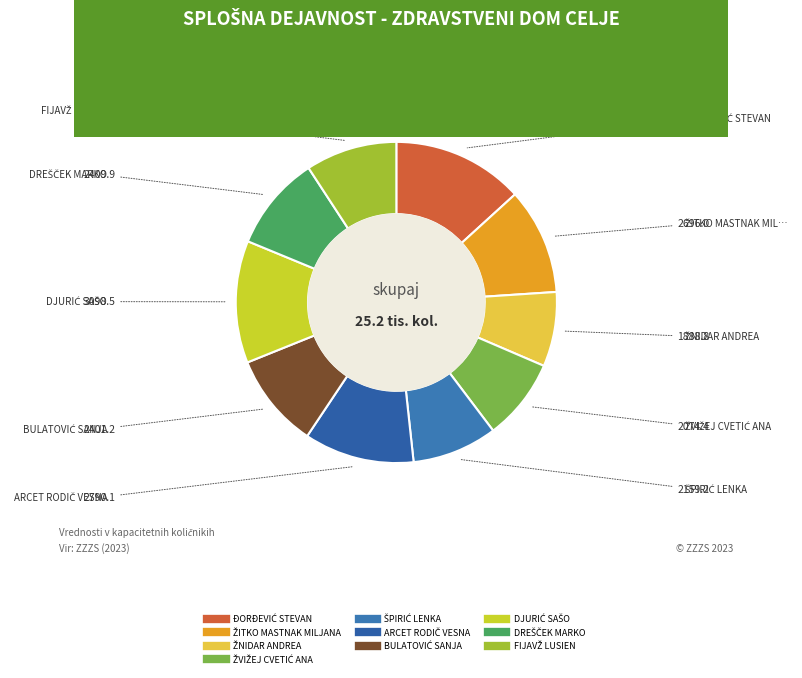

Is there a majority slice in this chart?

No